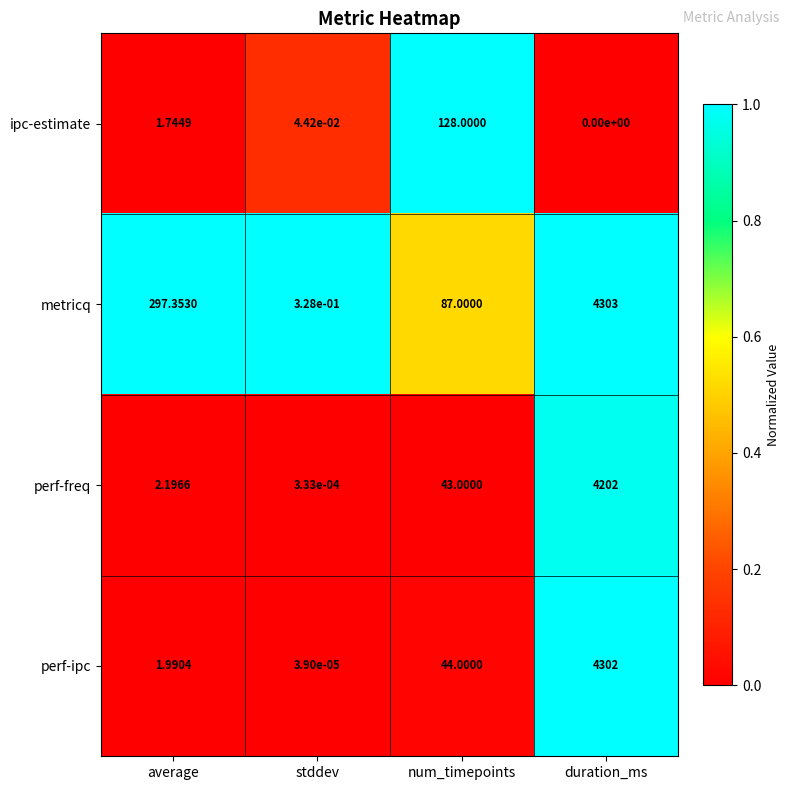

Rank the categories by perf-ipc value from lowest to highest.

stddev, average, num_timepoints, duration_ms